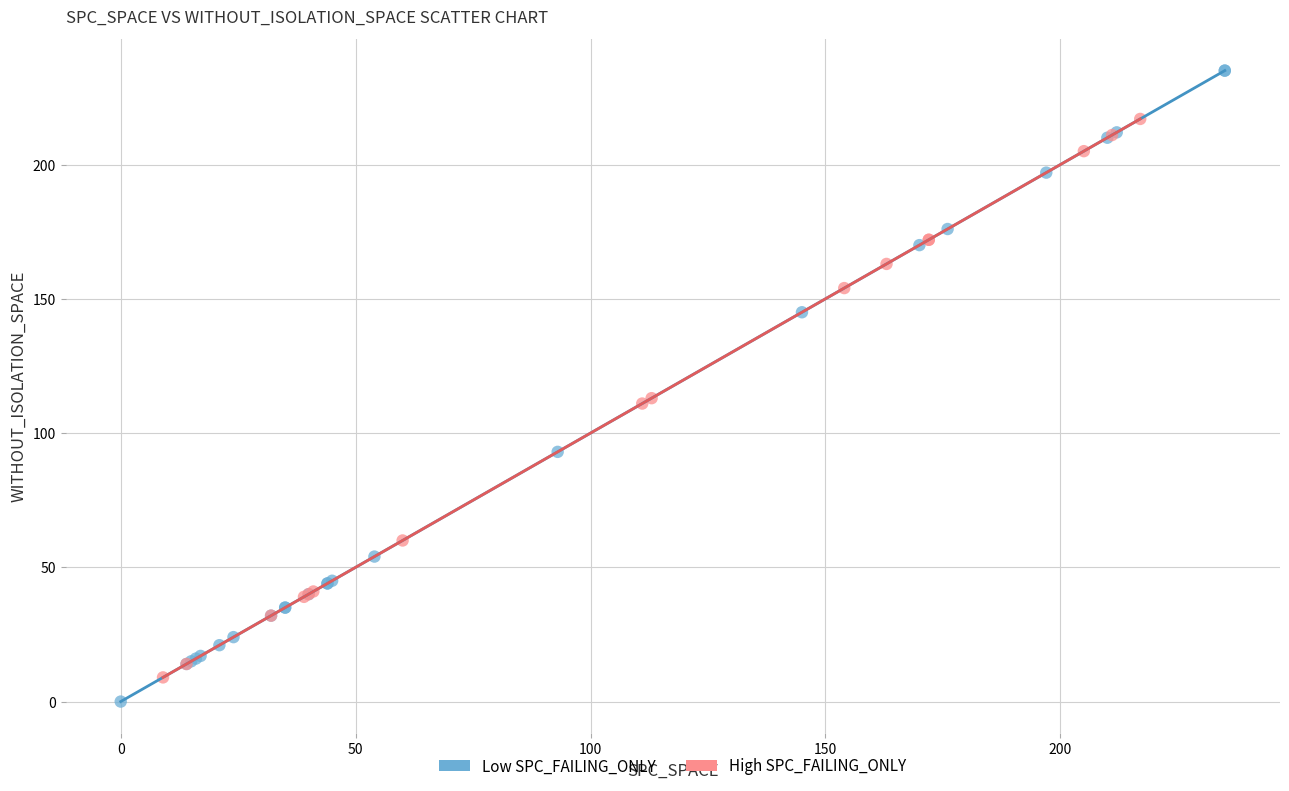

Which series contains the lowest Y value?

Low SPC_FAILING_ONLY